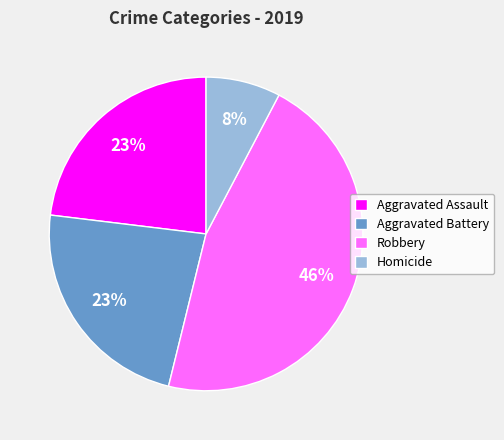

To the nearest percent, what is the average slice percentage?

25%